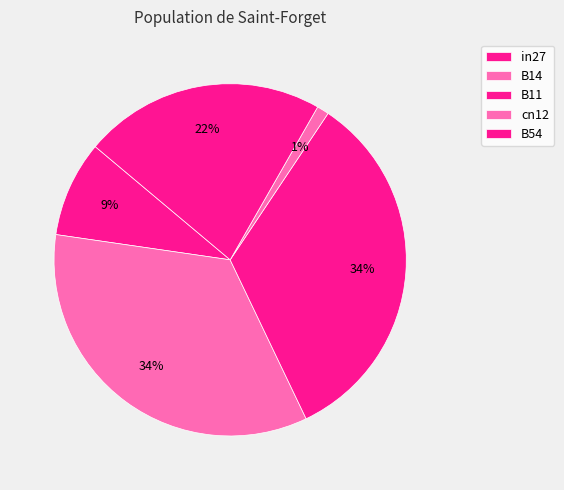

What portion of the pie excludes in27?

91.2%